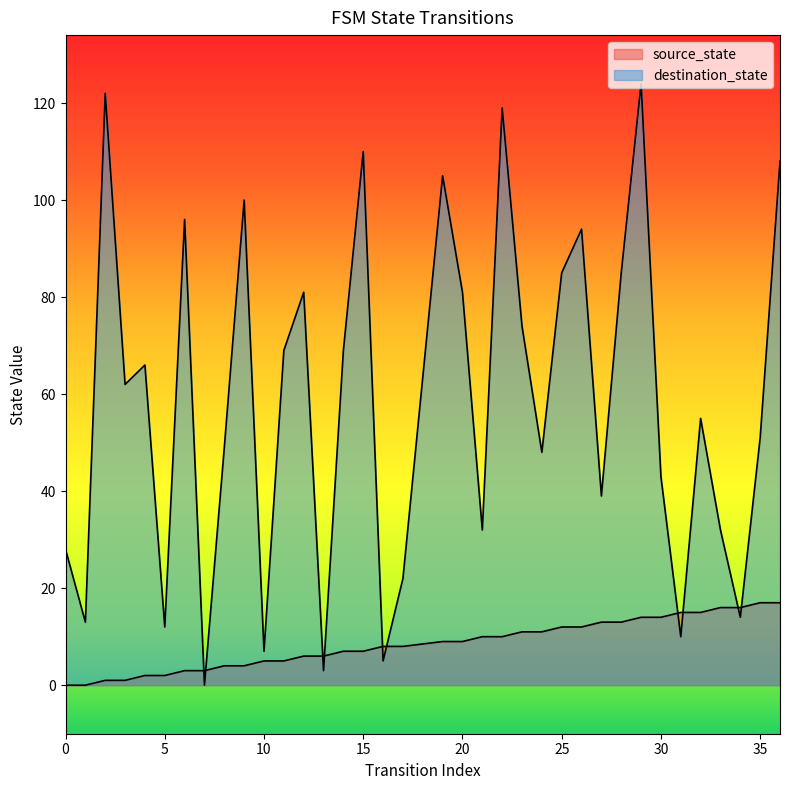

Rank the series by their average value, from lowest to highest.

source_state, destination_state